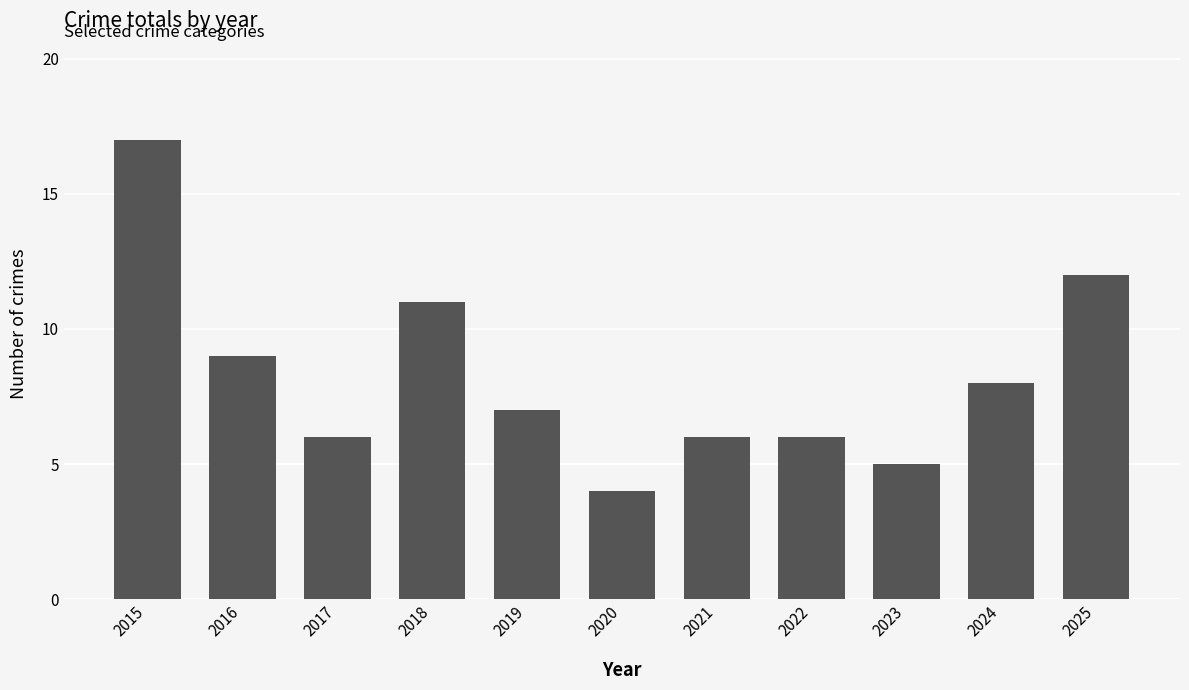

What is the sum of the values at 2022 and 2018?

17